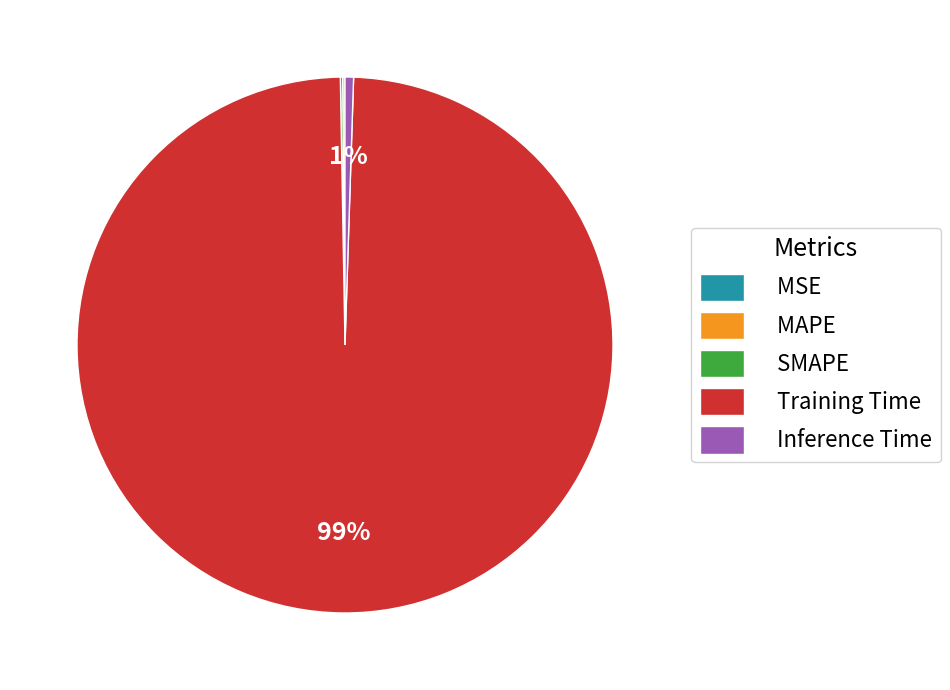

Which slice is the largest?

Training Time